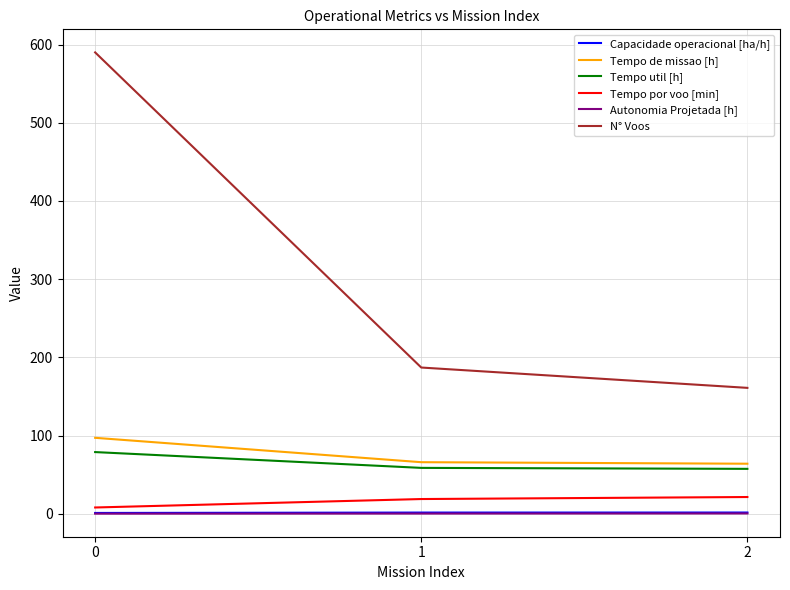

Which series has the largest total across all categories?

N° Voos